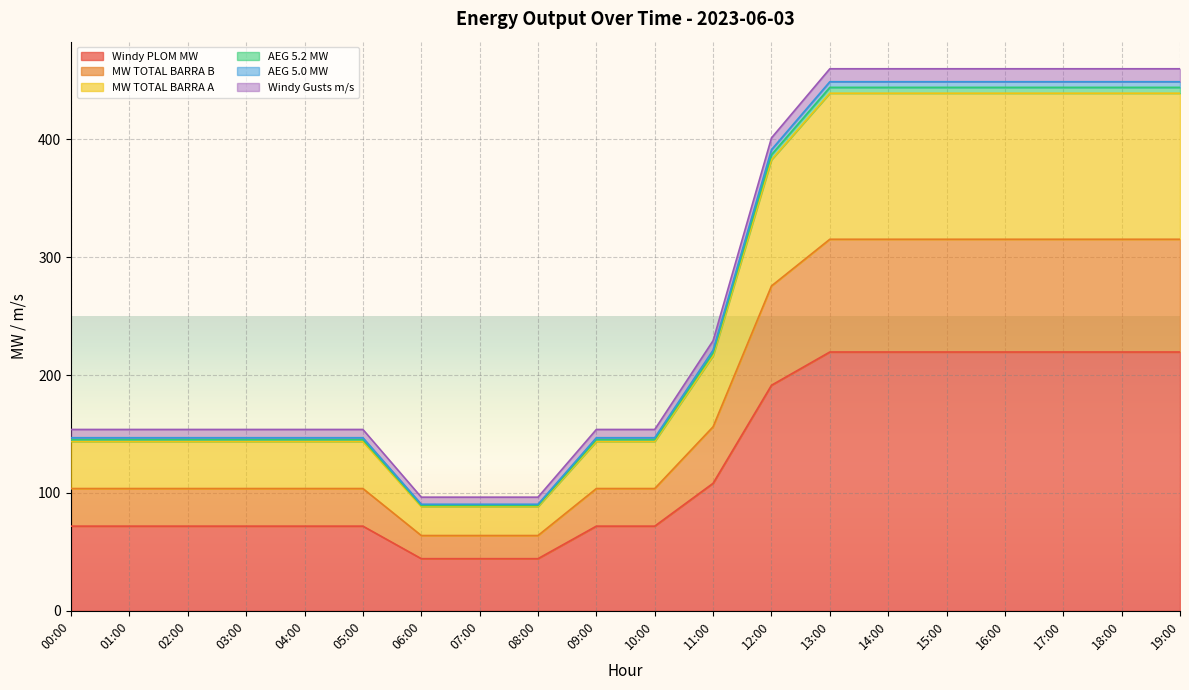

At which label does Windy Gusts m/s reach its peak?

13:00